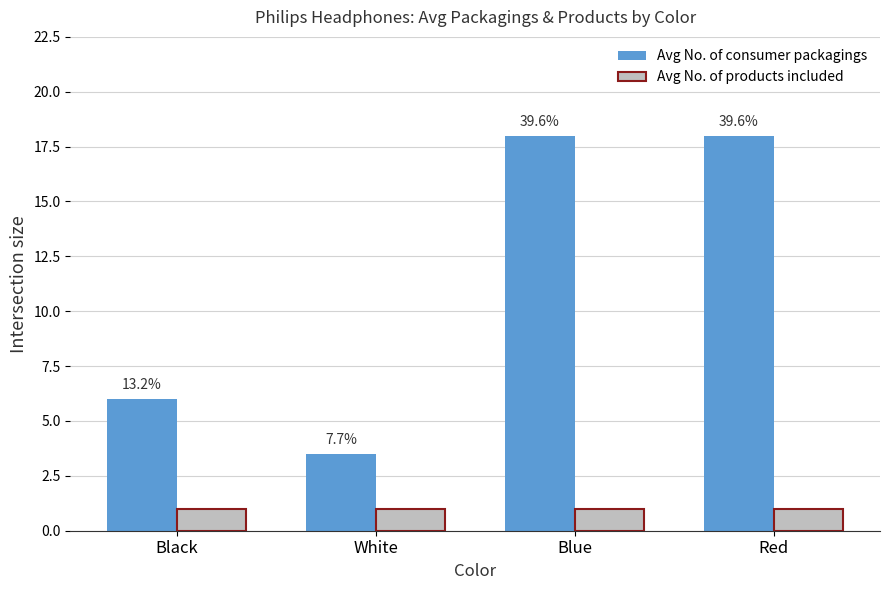

Are the bars horizontal?

No